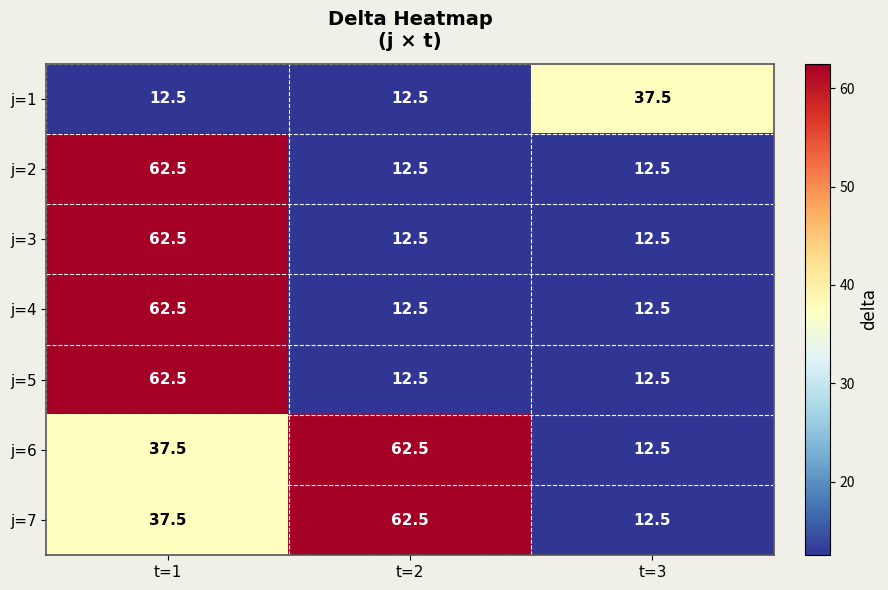

What is the highest value of the j=7 series?

62.5